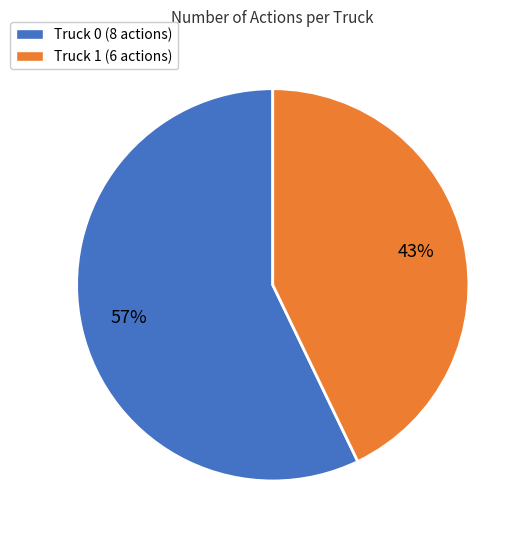

To the nearest percent, what portion does Truck 1 represent?

43%